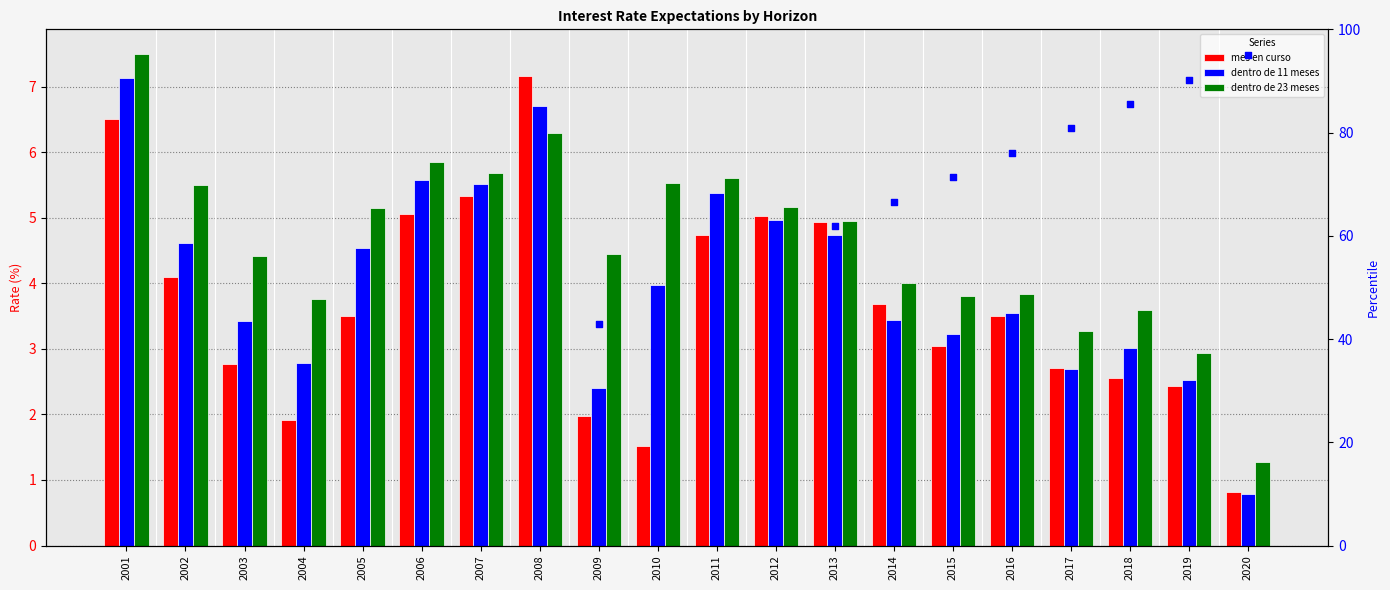

What is the total value across all series at 2019?

98.2